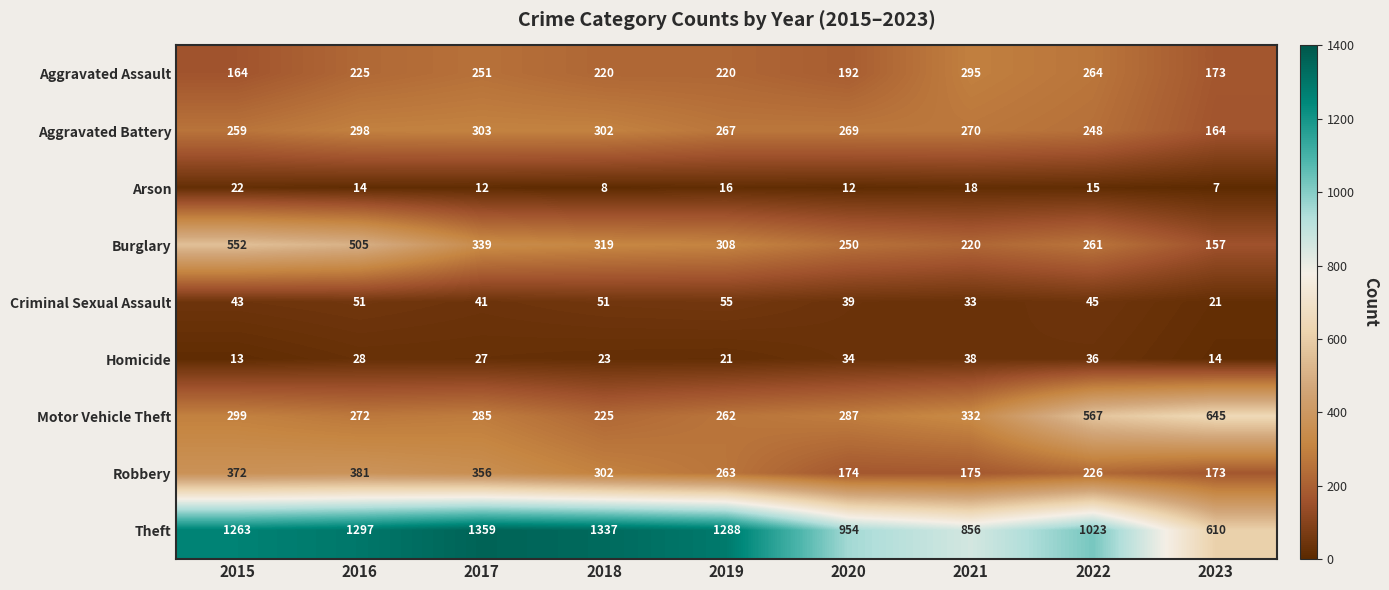

List the series in order of their peak value, lowest first.

Arson, Homicide, Criminal Sexual Assault, Aggravated Assault, Aggravated Battery, Robbery, Burglary, Motor Vehicle Theft, Theft